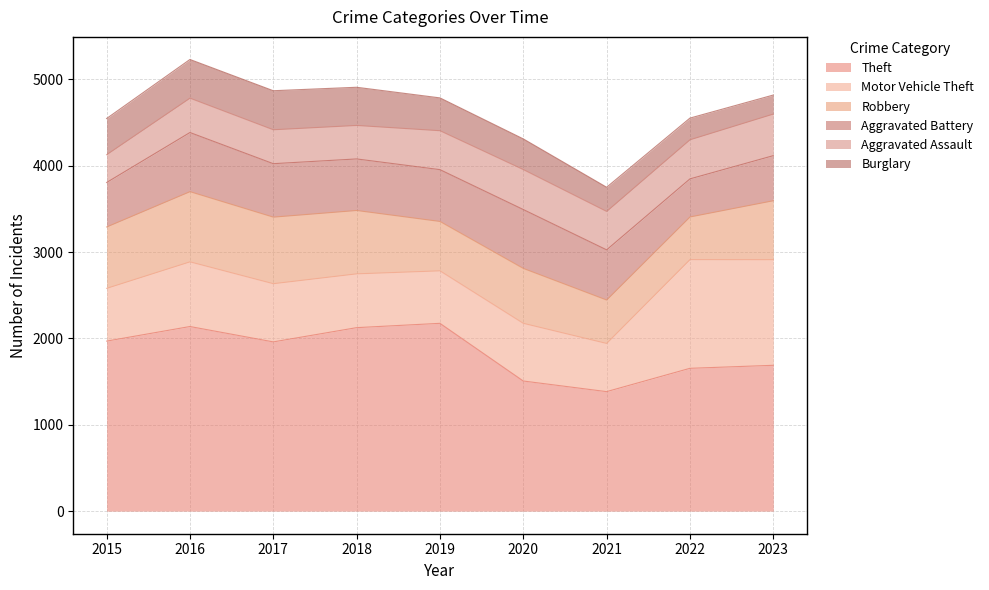

Reading left to right, list all the values displayed in this chart.

Theft: 1969	2138	1960	2125	2175	1507	1384	1654	1689
Motor Vehicle Theft: 611	749	674	623	608	668	558	1259	1223
Robbery: 711	813	771	734	572	636	503	494	683
Aggravated Battery: 515	685	619	597	600	682	581	441	522
Aggravated Assault: 322	398	393	388	451	463	445	453	482
Burglary: 419	448	452	442	380	355	280	251	220